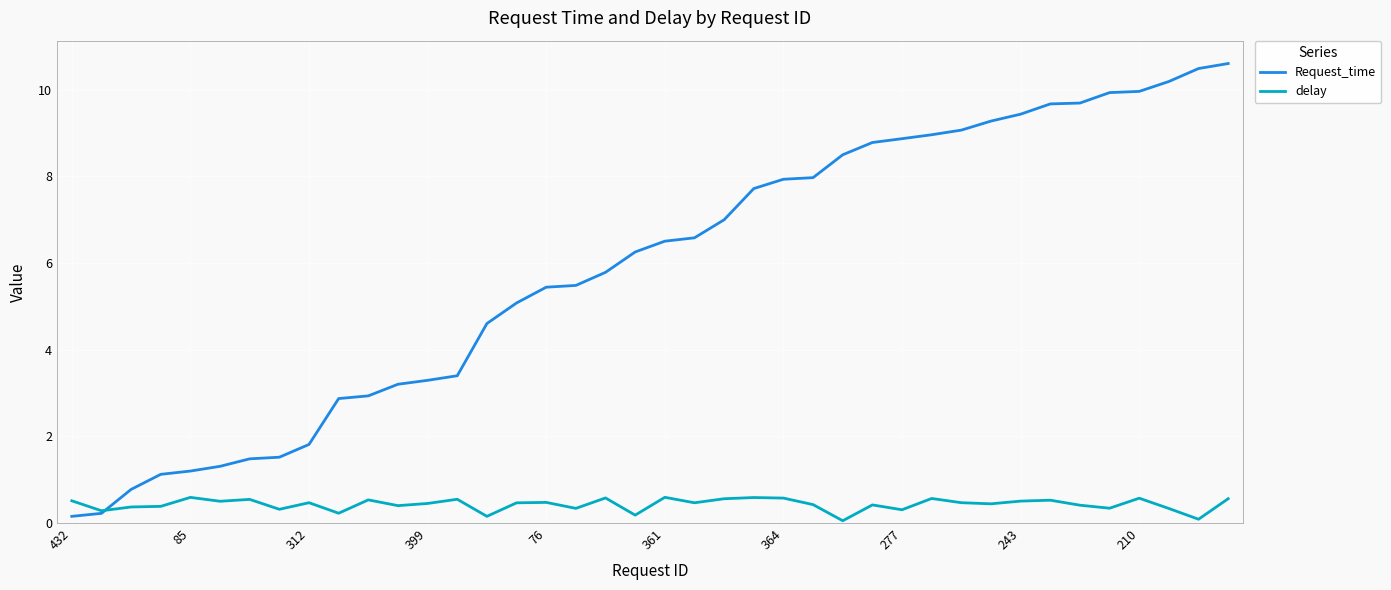

Which series has the largest range (max minus min)?

Request_time